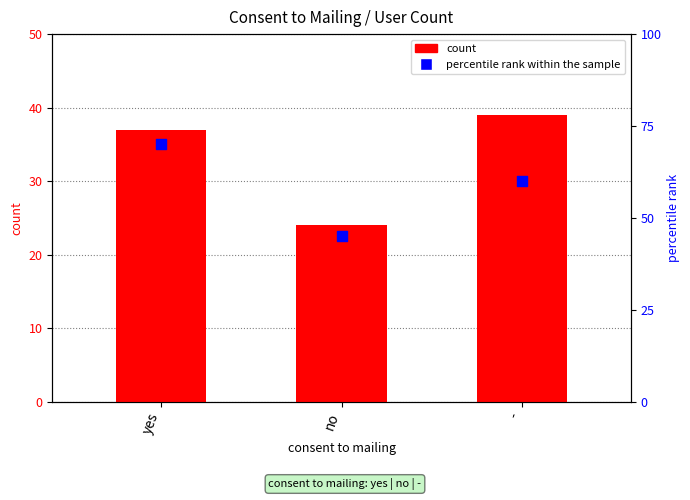

Is the value of percentile rank within the sample at yes greater than the value of count at -?

Yes